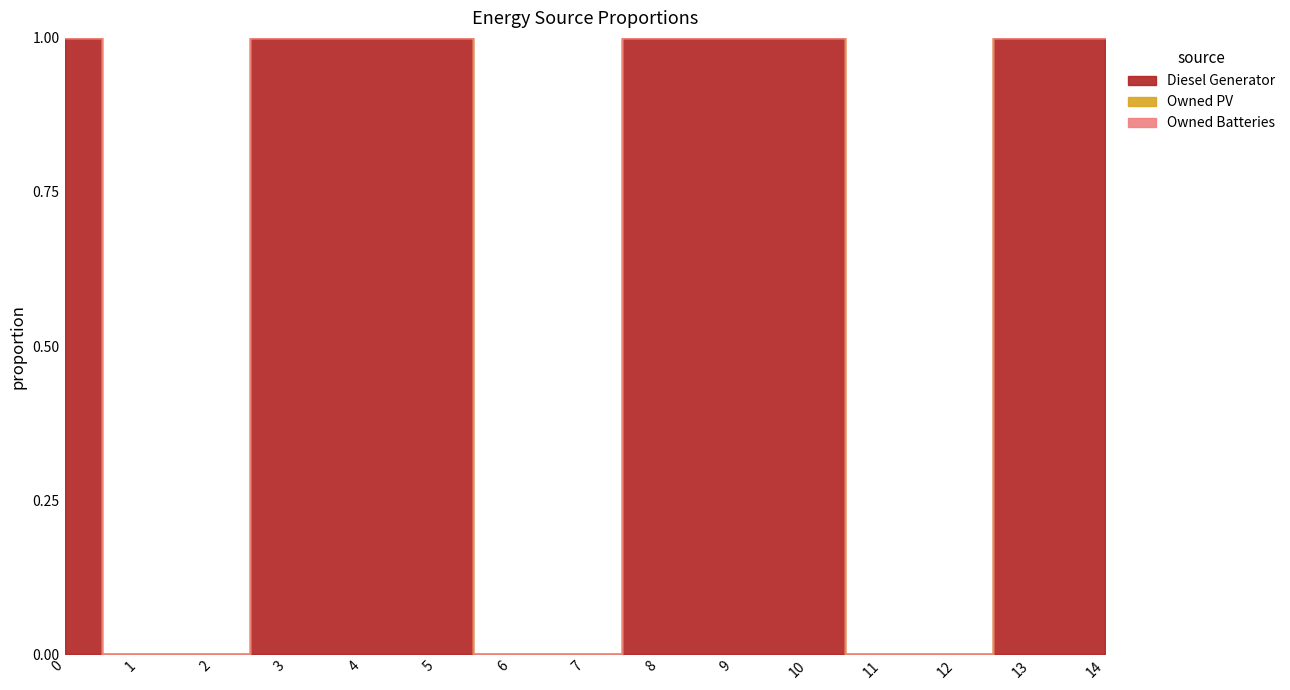

The Owned PV series shows 0 at 11. True or false?

True